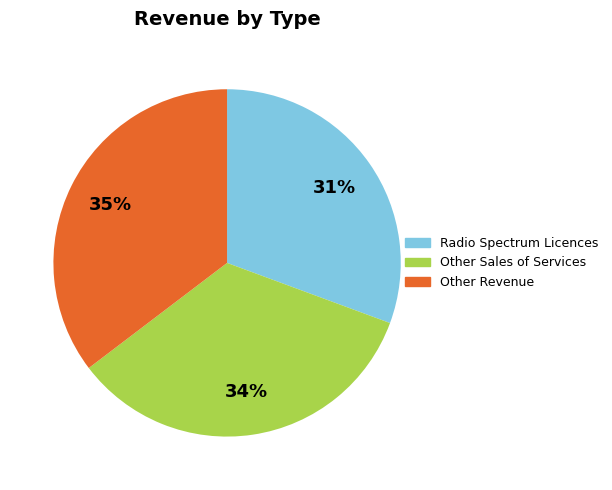

To the nearest percent, what is the combined percentage of Other Sales of Services and Radio Spectrum Licences?

65%